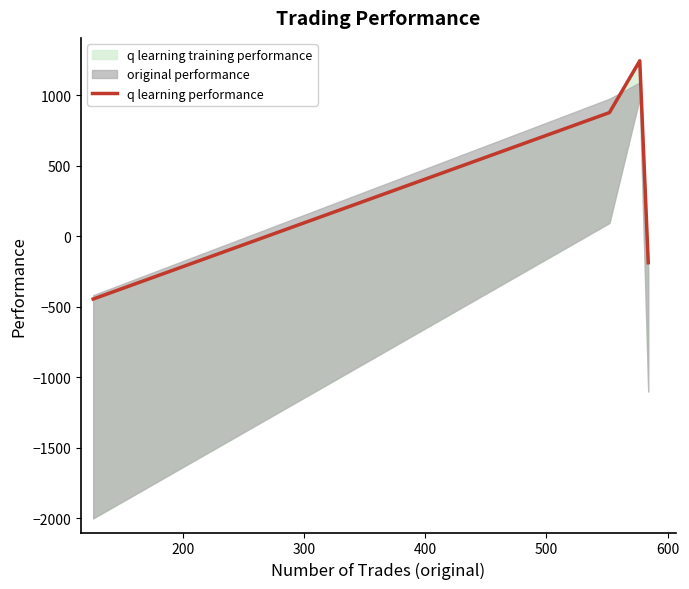

What is the sum of all values?

1488.8